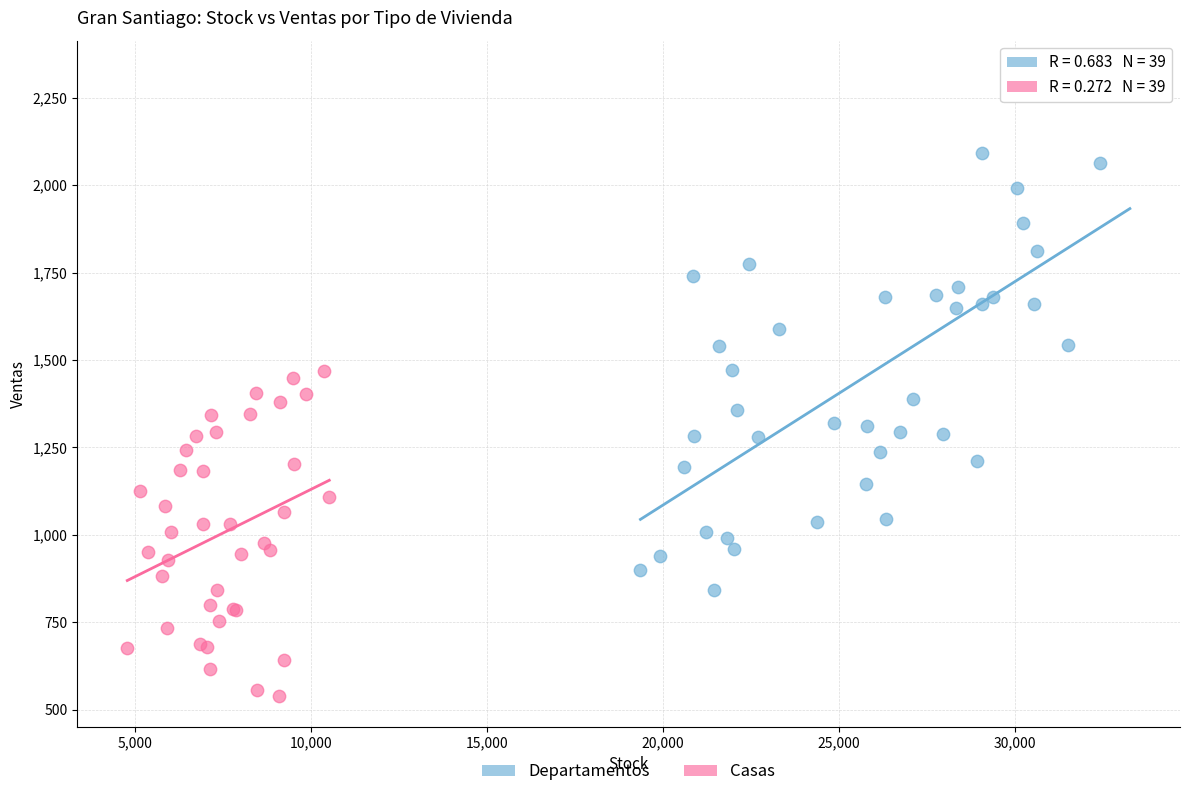

Which series contains the highest Y value?

Departamentos